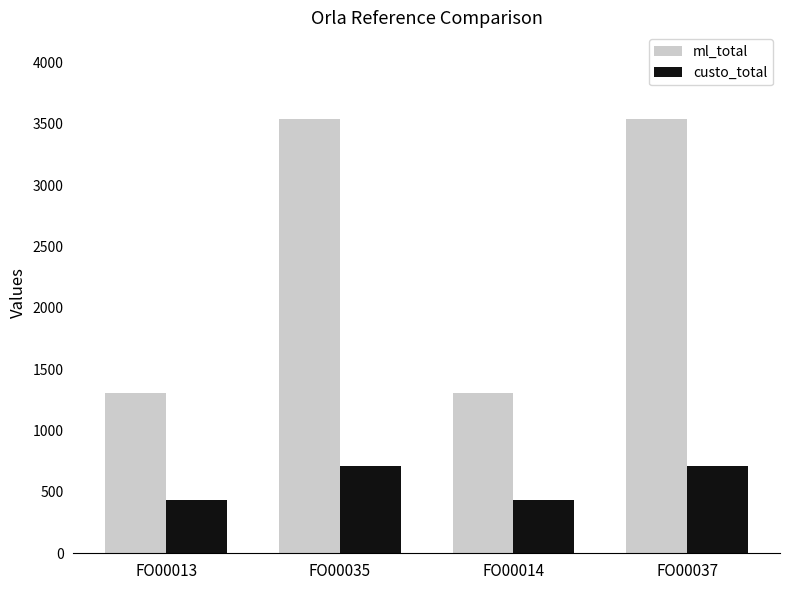

At how many categories does at least one series exceed 2562?

2